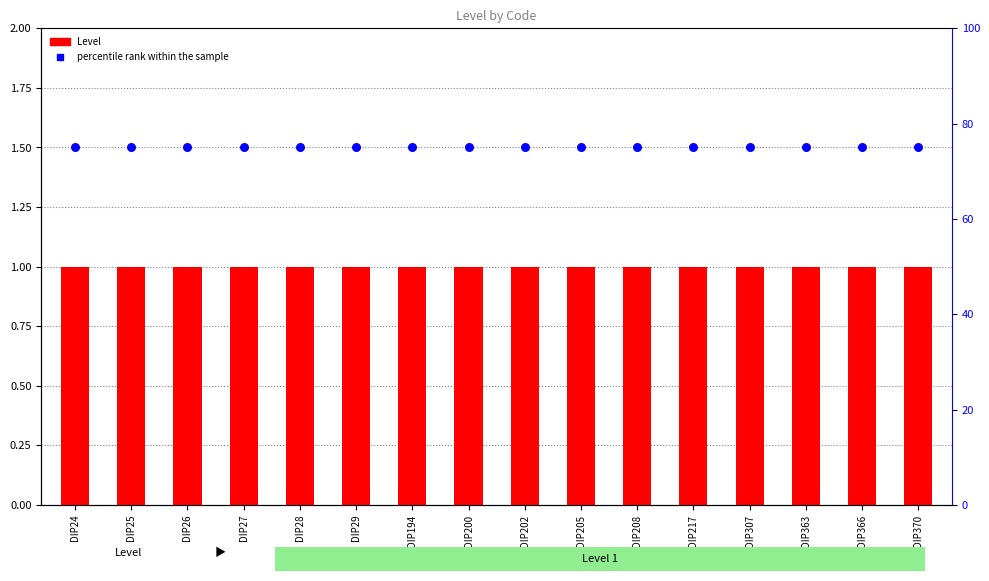

Which series has the largest total across all categories?

percentile rank within the sample